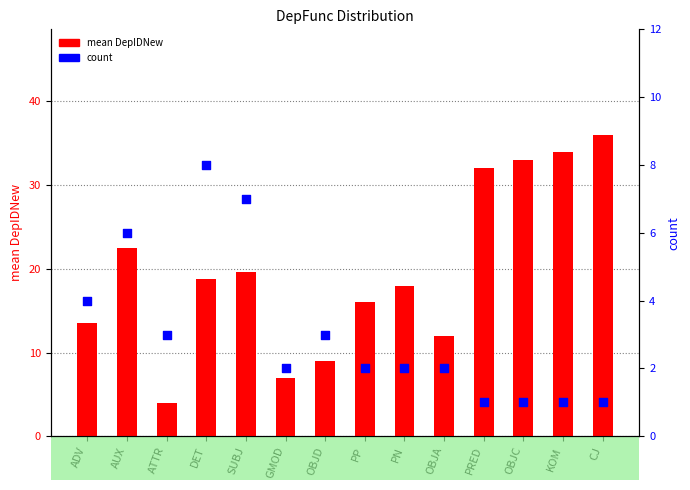

What are all the series names shown in the legend?

mean DepIDNew, count